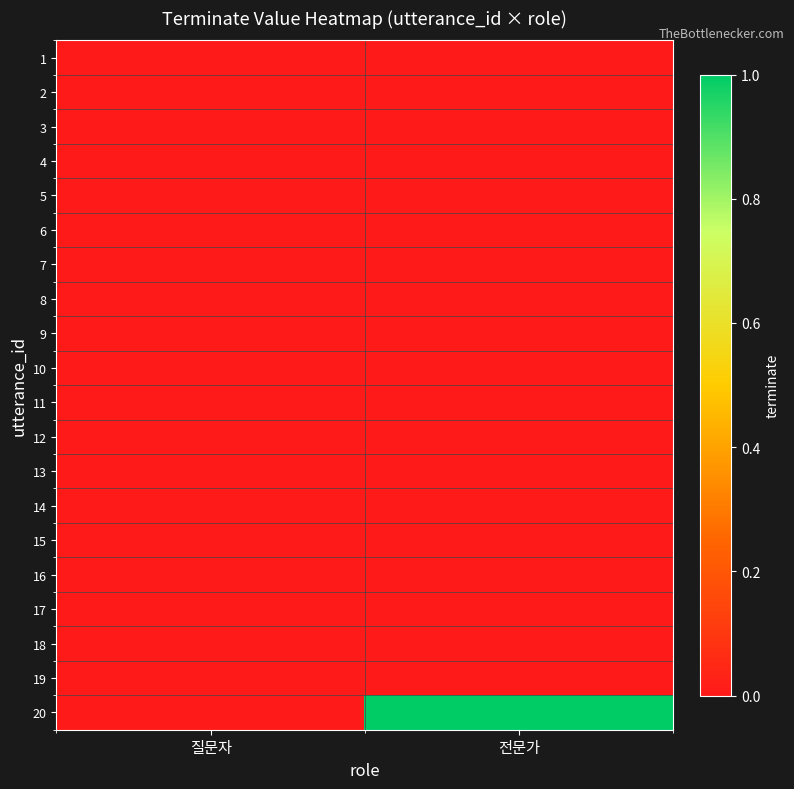

At which category does the chart reach its minimum across all series?

질문자